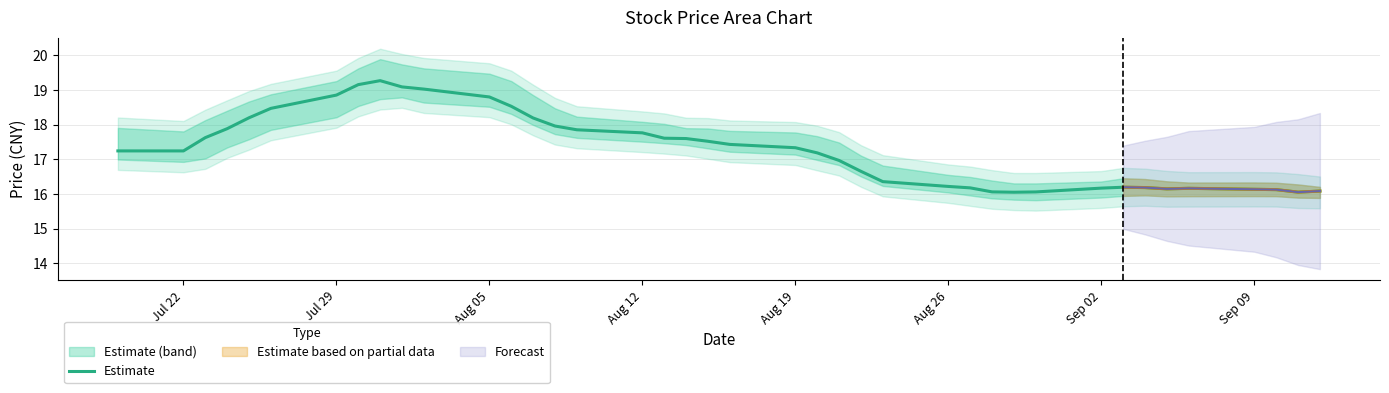

True or false: Estimate has a value of 24.6 at Sep 09.

False